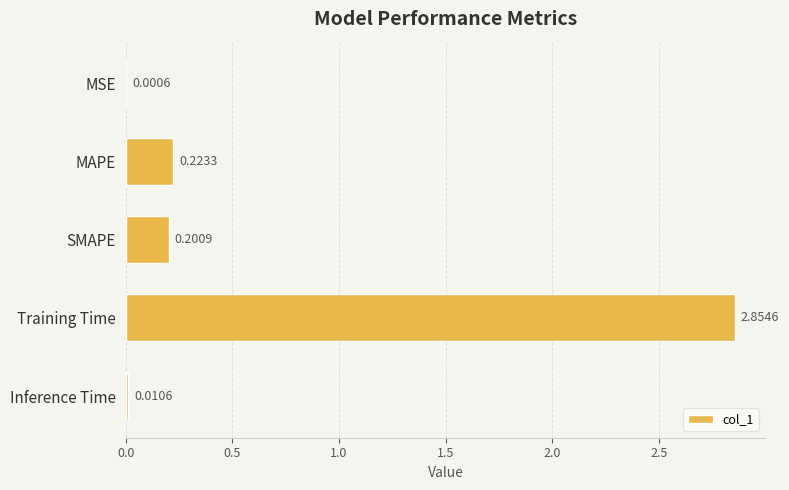

Which category has the highest value across all series?

Training Time